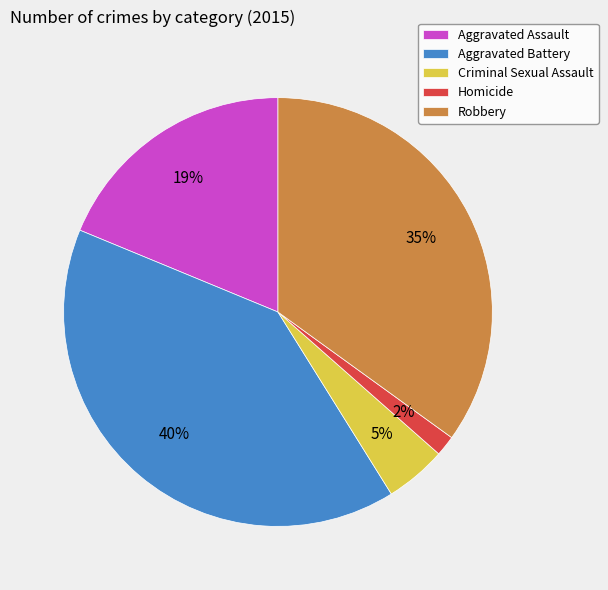

The Robbery slice represents 35% of the pie. True or false?

True